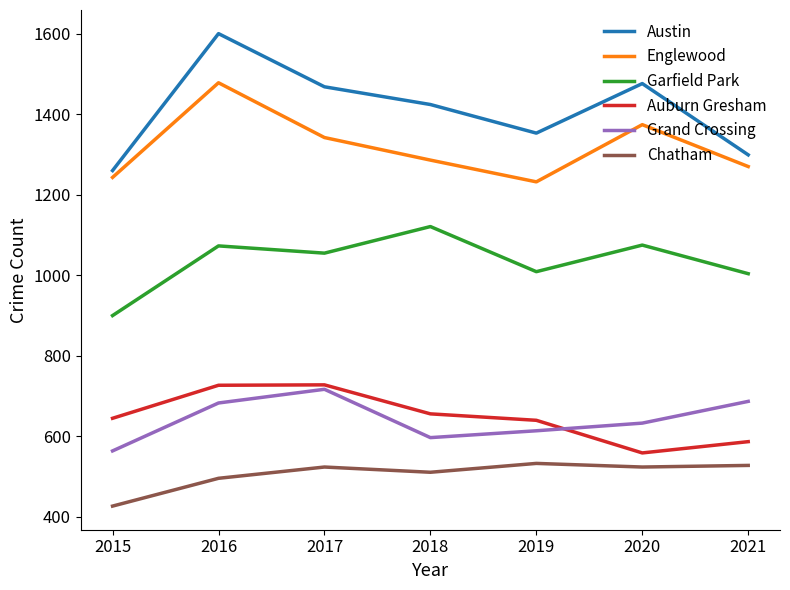

What is the sum of all Austin values?

9880